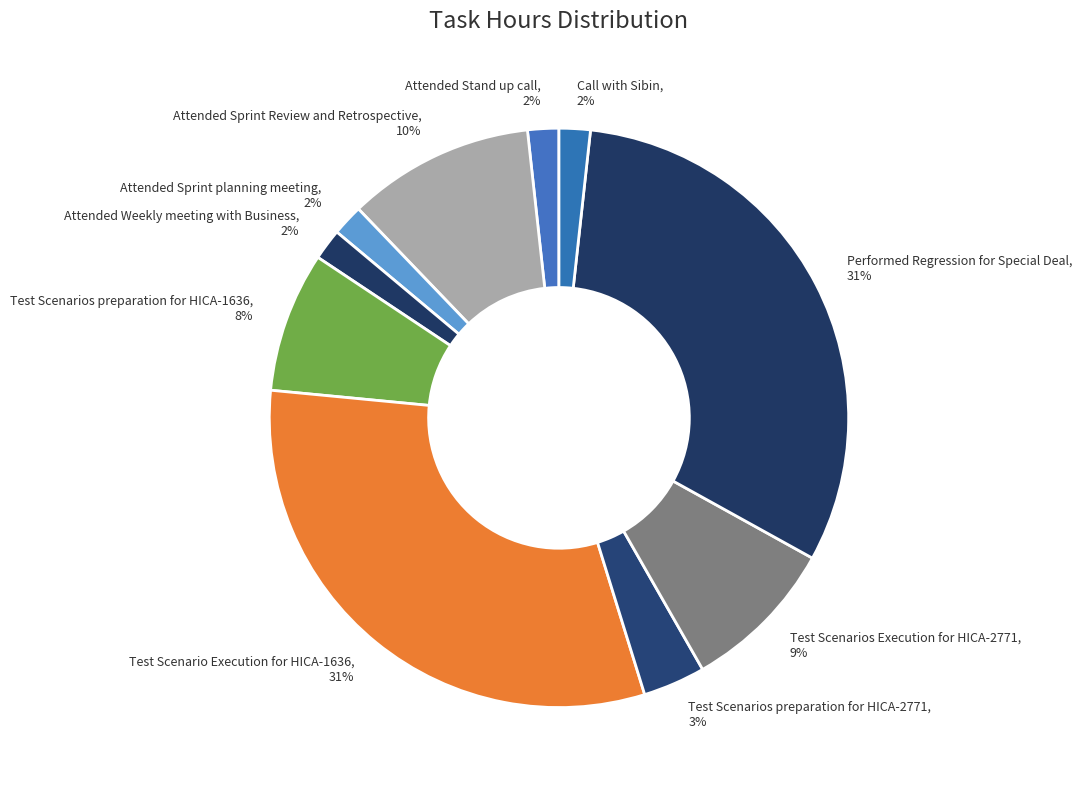

What percentage is the Attended Weekly meeting with Business slice, to the nearest percent?

2%